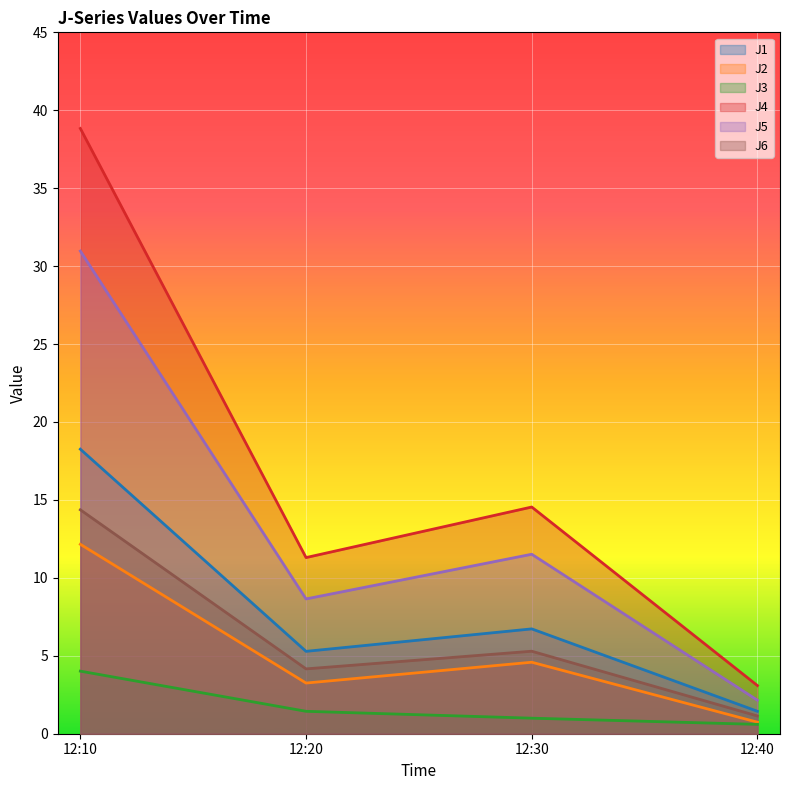

Between 12:10 and 12:40, which series saw the biggest shift?

J4